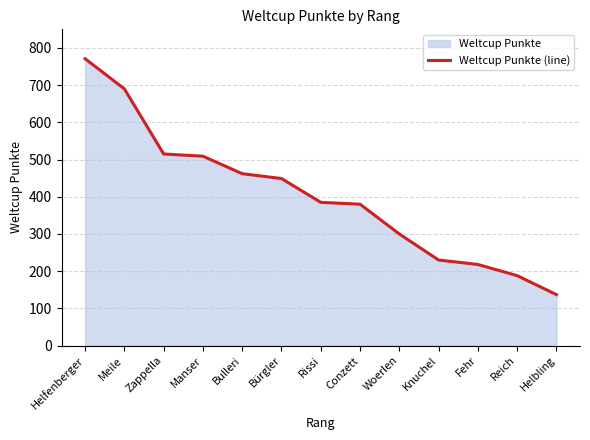

Between Conzett and Zappella, which is larger?

Zappella